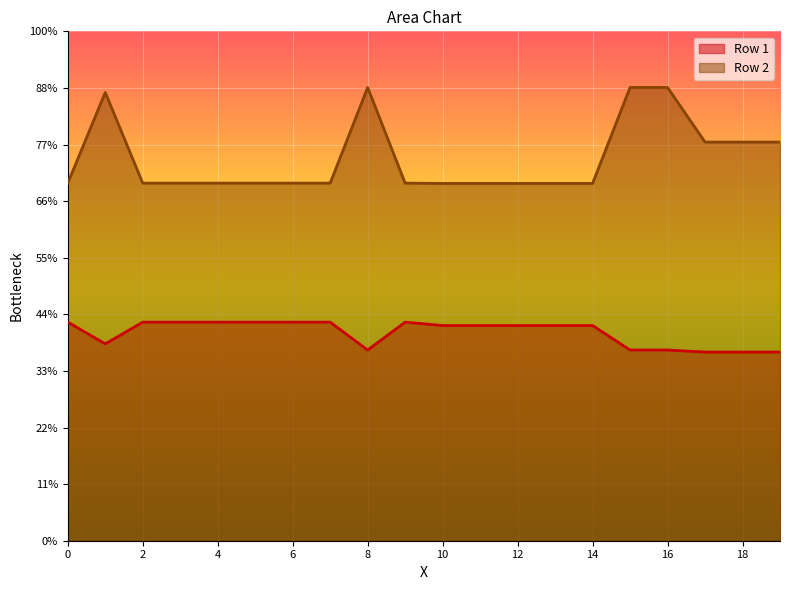

True or false: Row 1 has more than 2 interior local peaks.

False